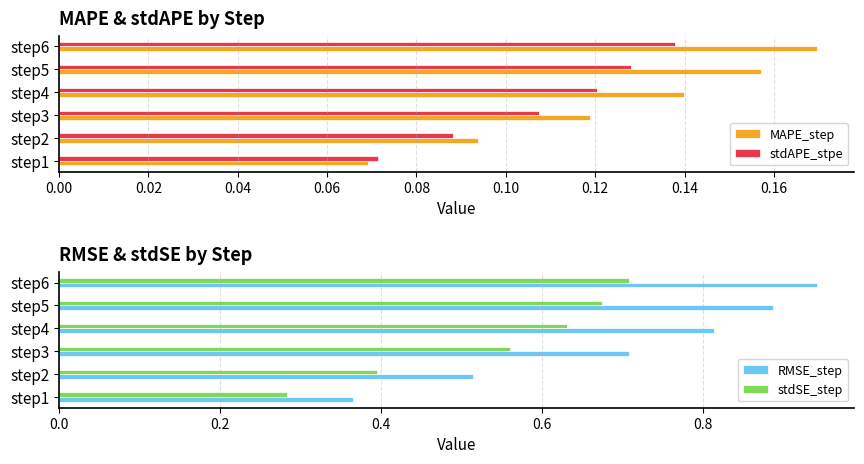

How many stdAPE_stpe values are between 0 and 1?

6